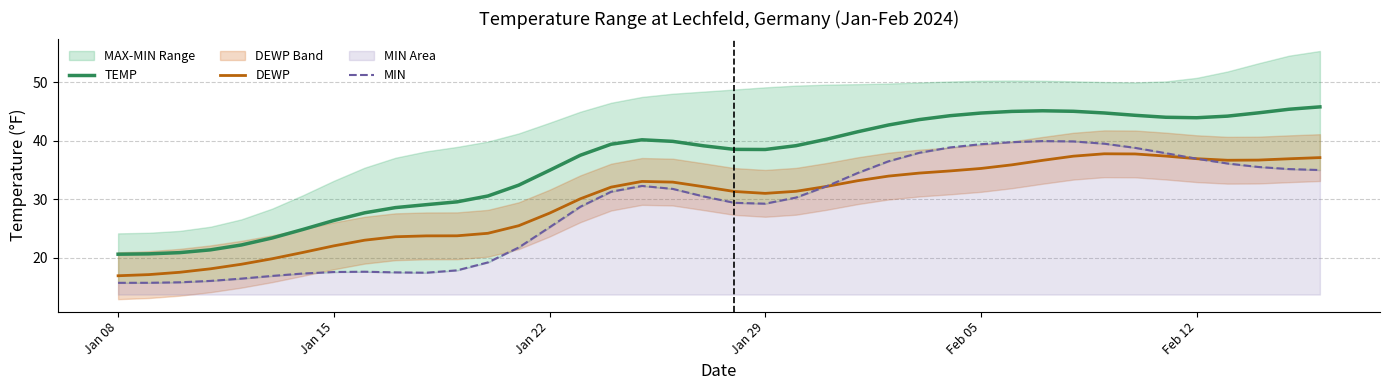

Which series has the largest total across all categories?

TEMP